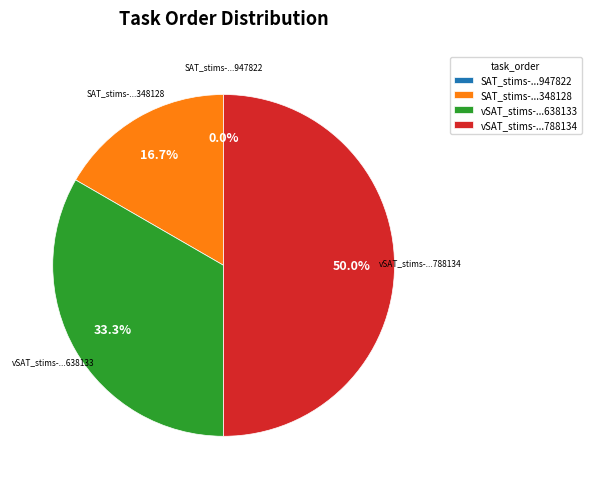

What percentage is the SAT_stims-16502912369348128.csv slice, to the nearest percent?

17%